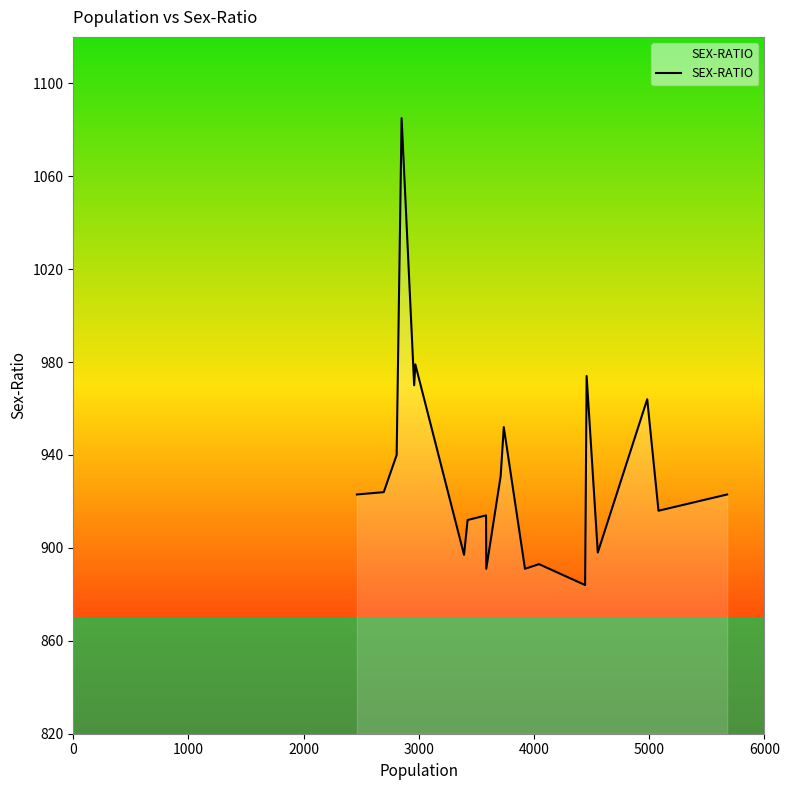

True or false: there are more than 1 points higher than both neighbors.

True